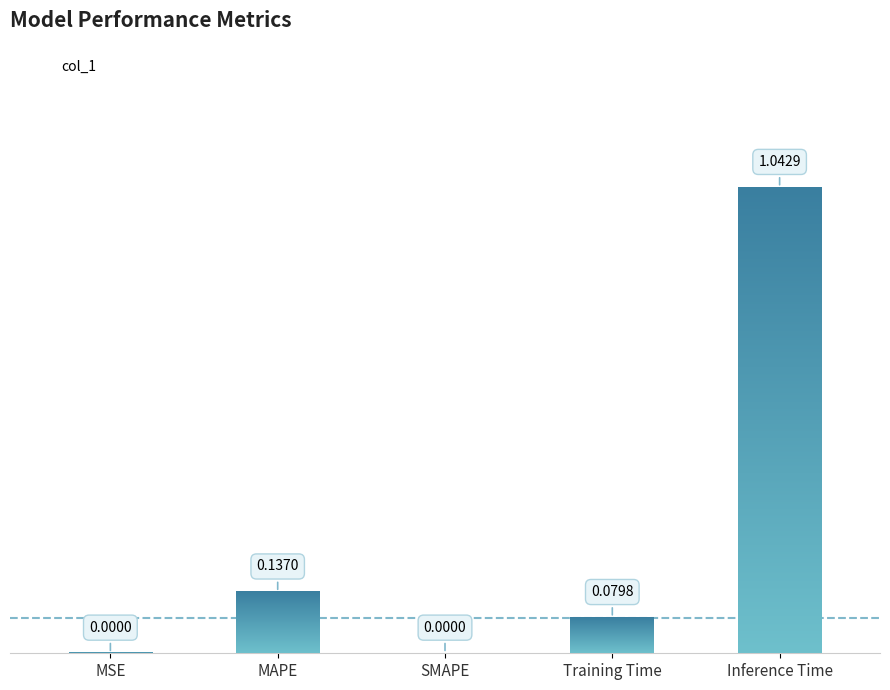

What is the label of the 2nd bar from the right?

Training Time